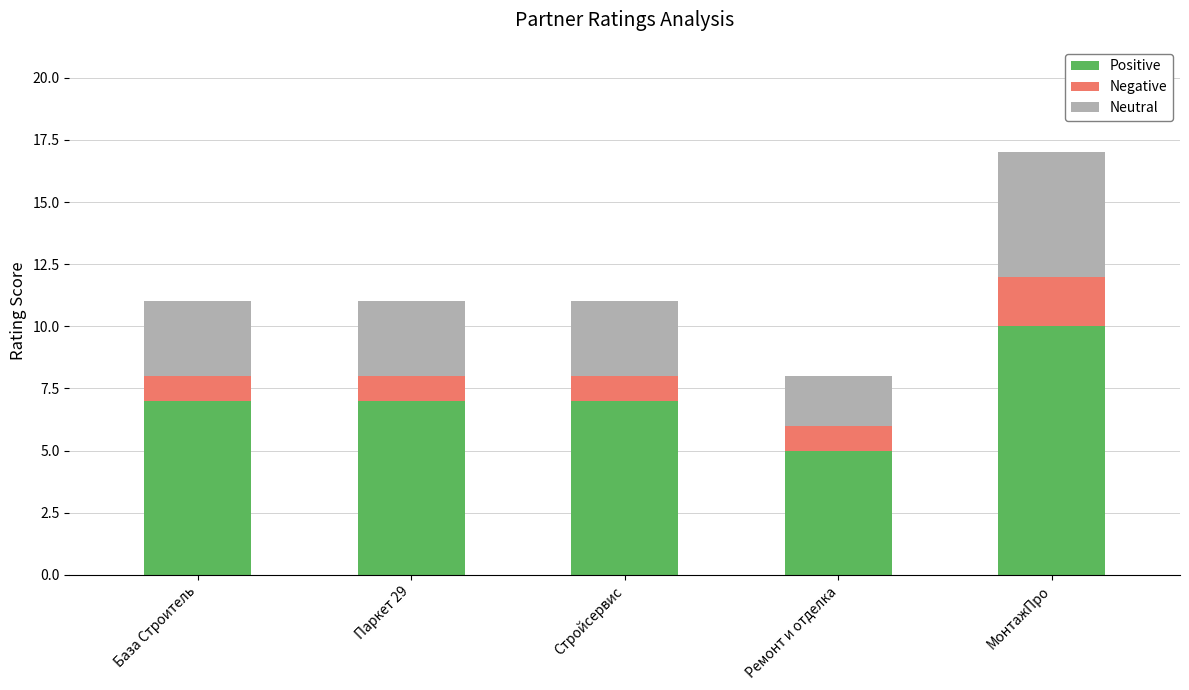

At which label does Positive reach its minimum?

Ремонт и отделка